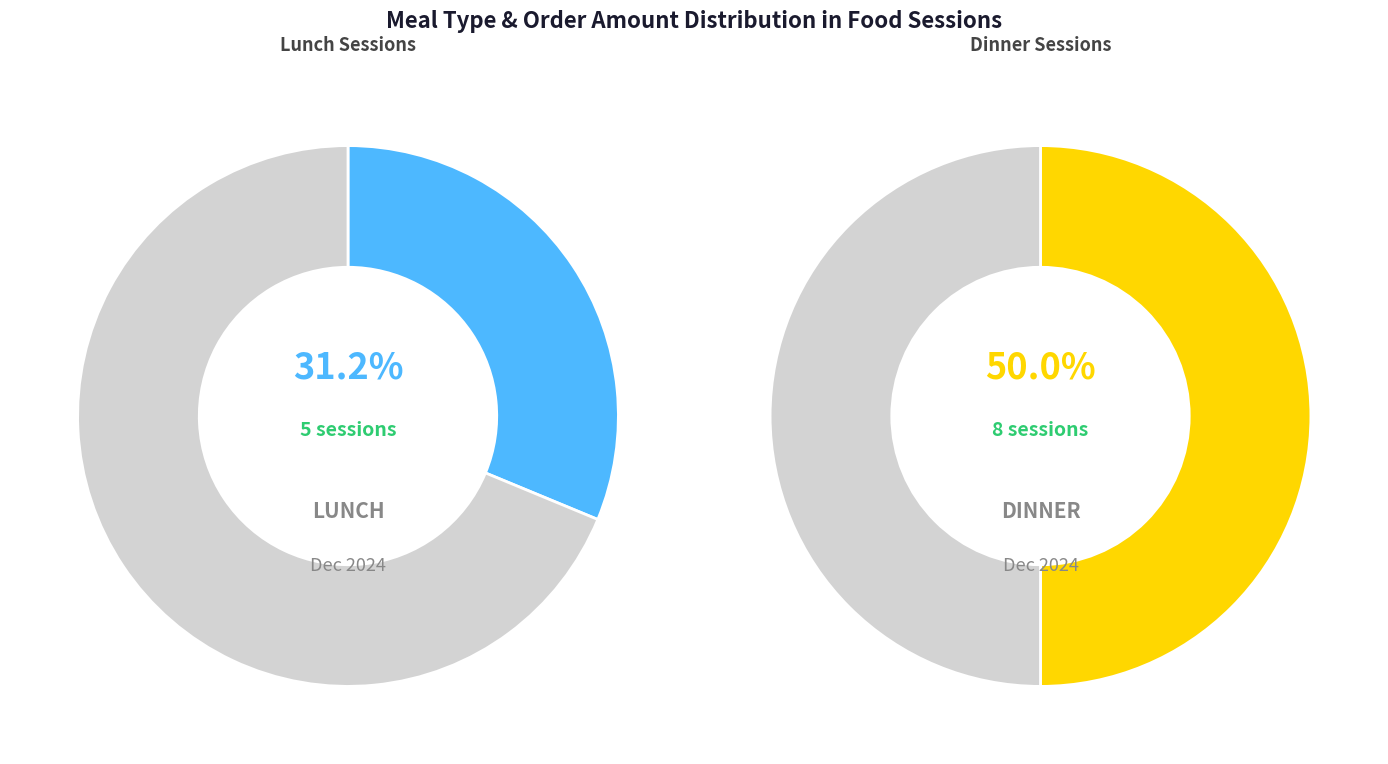

Does any single category account for the majority?

No